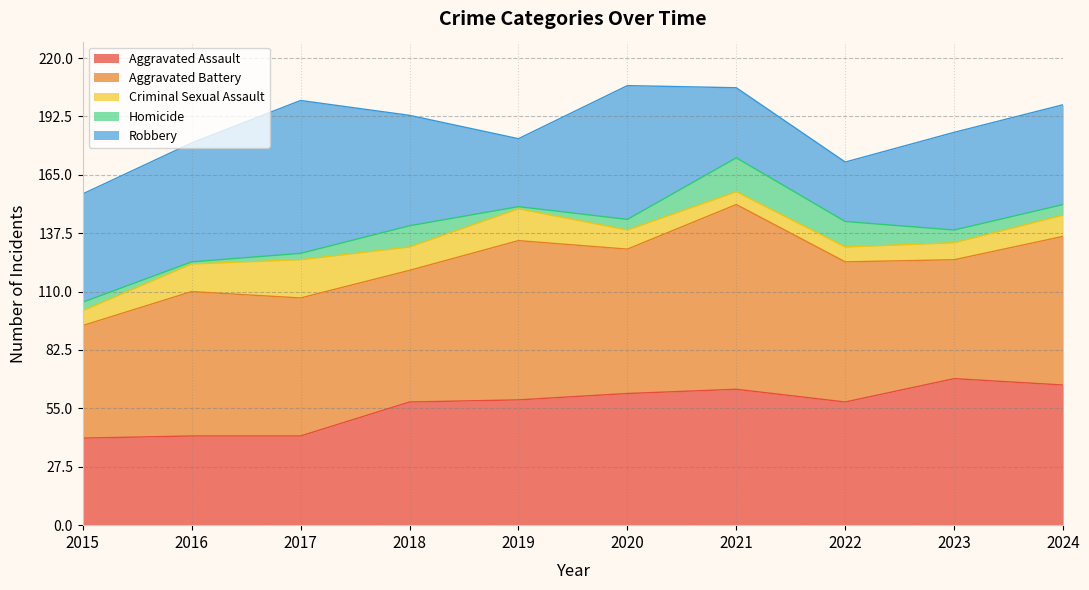

In Aggravated Battery, how many points are lower than both neighbors (excluding endpoints)?

3